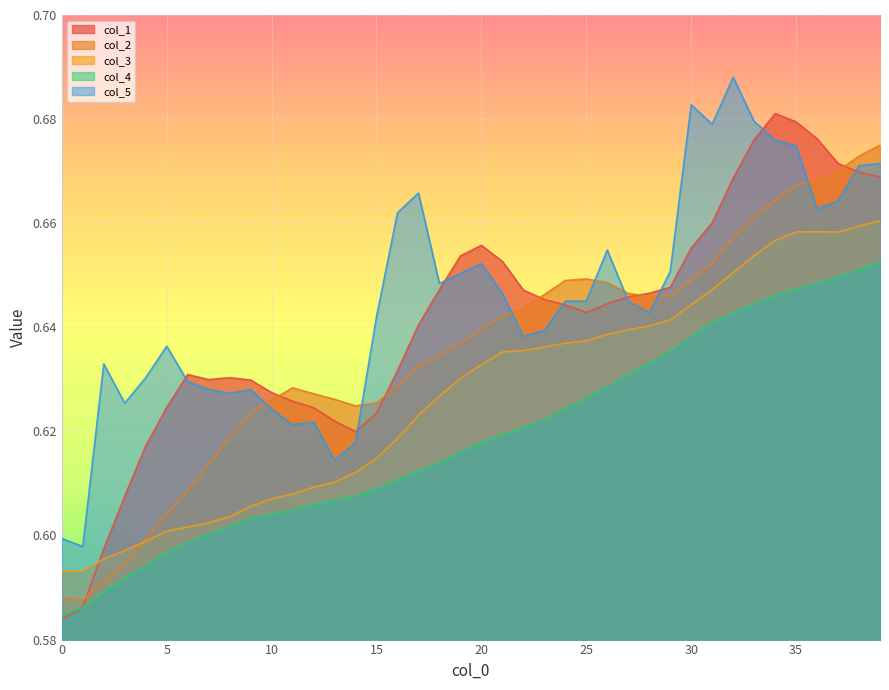

List the series in order of their peak value, lowest first.

col_4, col_3, col_2, col_1, col_5